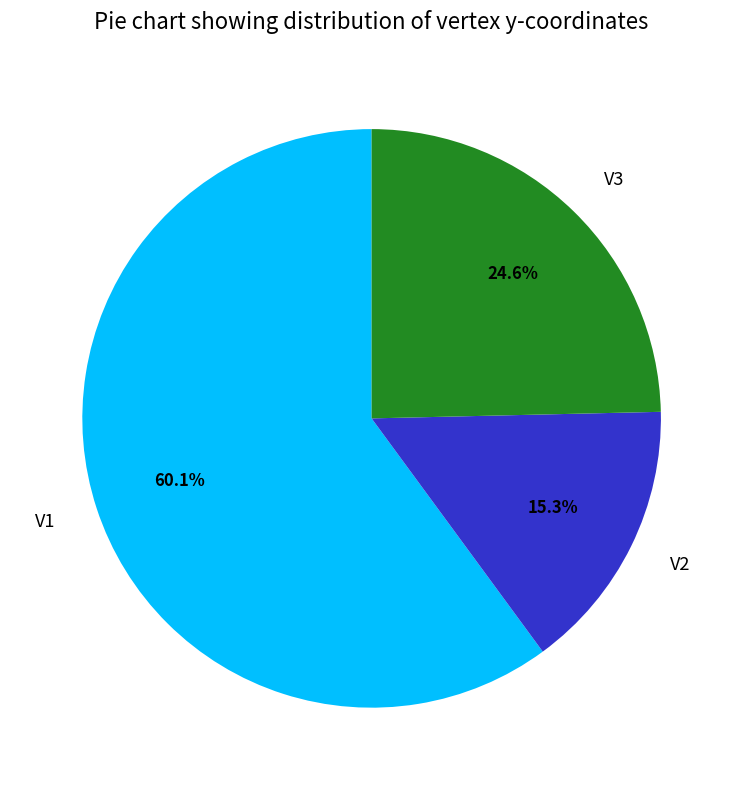

Count the number of slices in the pie.

3